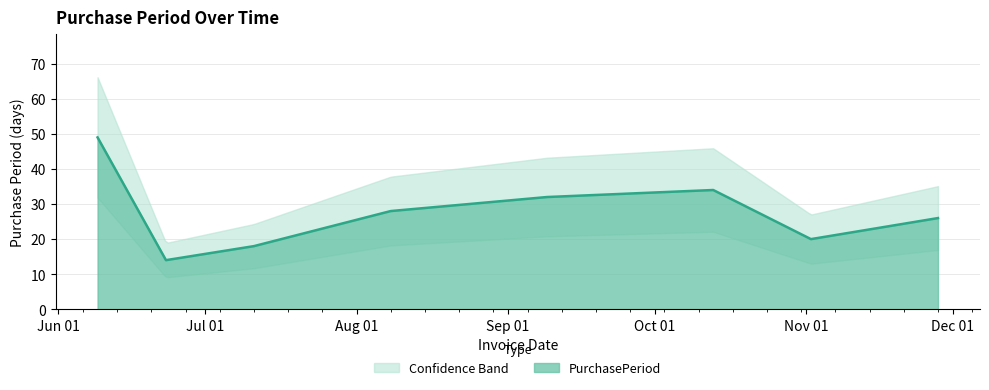

Does the chart have visible grid lines?

Yes